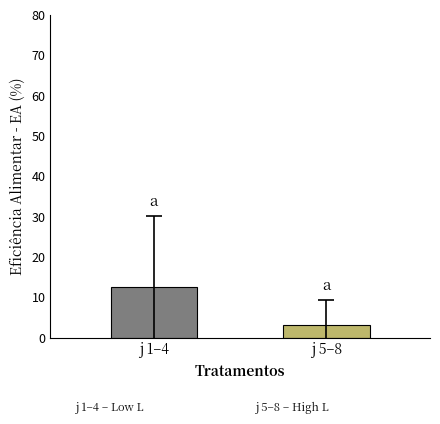

What is the minimum value shown in the chart?

3.1